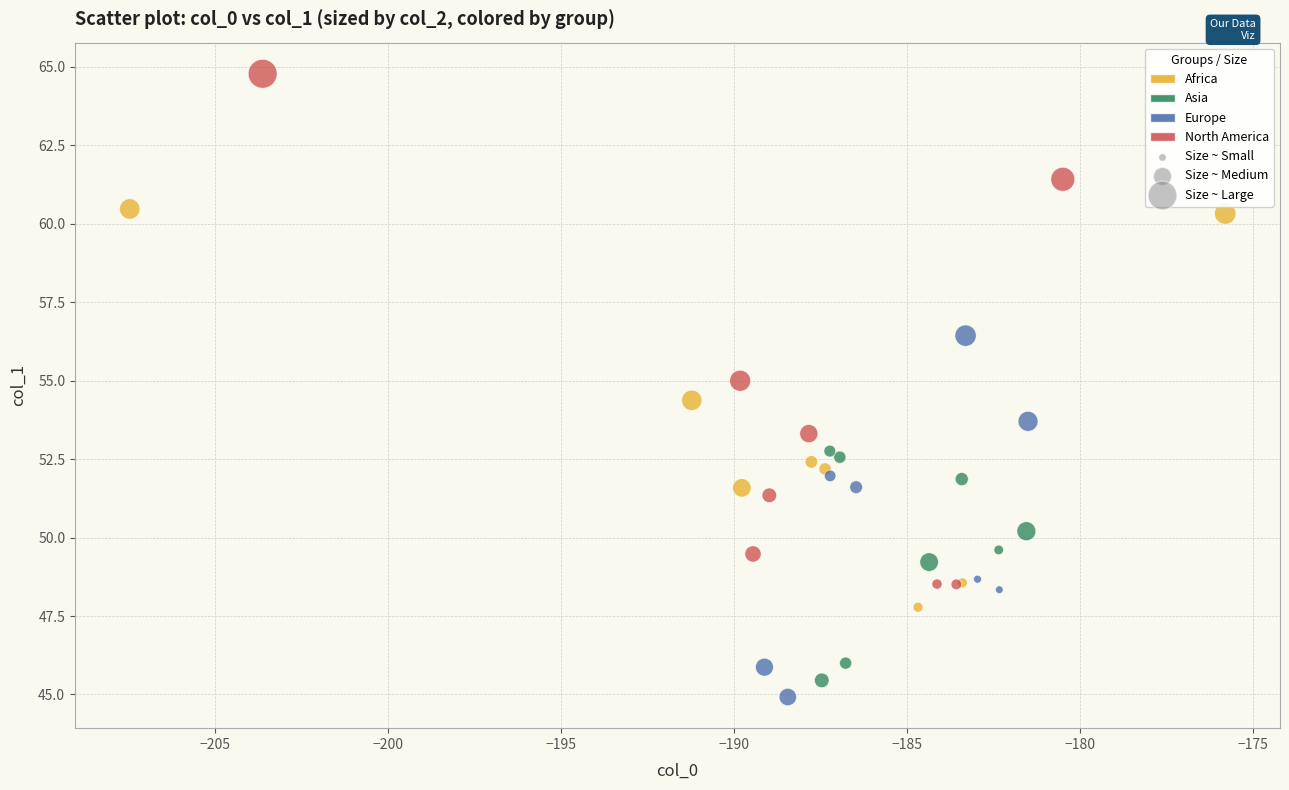

Which series reaches the maximum Y coordinate?

North America